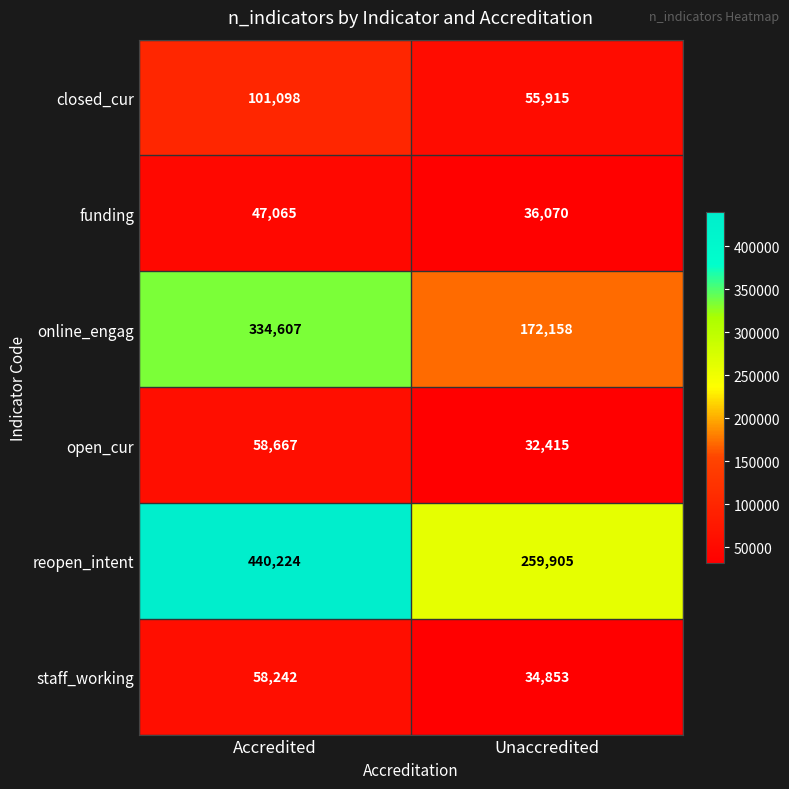

The open_cur series shows 32415 at Unaccredited. True or false?

True